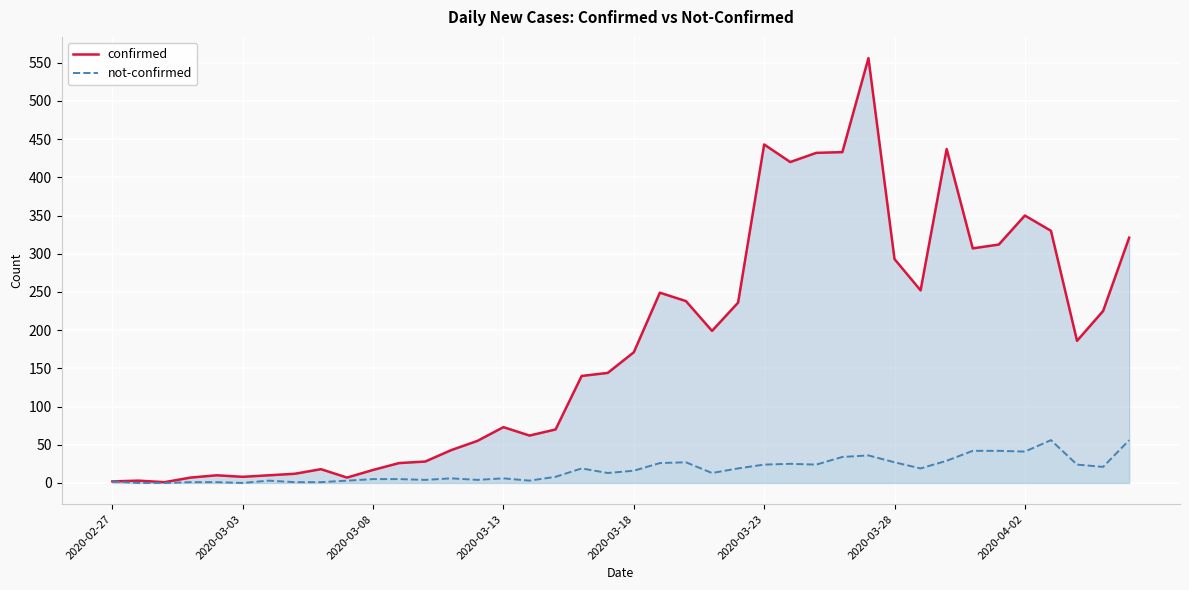

What is the difference between the highest and lowest values at 21?

223